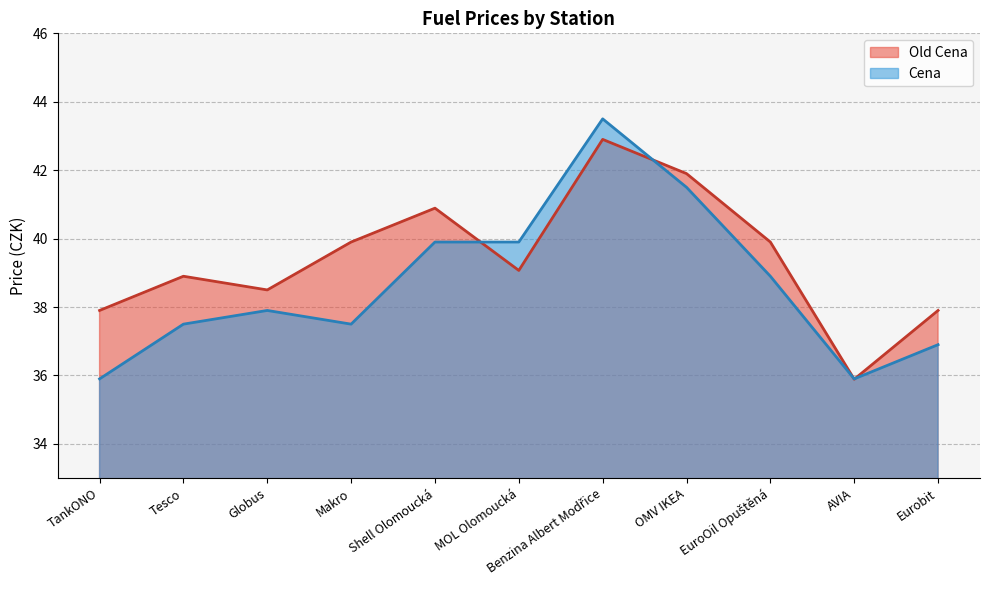

Reading right to left, list all the values displayed in this chart.

Old Cena: Eurobit=37.9	AVIA=35.9	EuroOil Opuštěná=39.9	OMV IKEA=41.9	Benzina Albert Modřice=42.9	MOL Olomoucká=39.1	Shell Olomoucká=40.9	Makro=39.9	Globus=38.5	Tesco=38.9	TankONO=37.9
Cena: Eurobit=36.9	AVIA=35.9	EuroOil Opuštěná=38.9	OMV IKEA=41.5	Benzina Albert Modřice=43.5	MOL Olomoucká=39.9	Shell Olomoucká=39.9	Makro=37.5	Globus=37.9	Tesco=37.5	TankONO=35.9